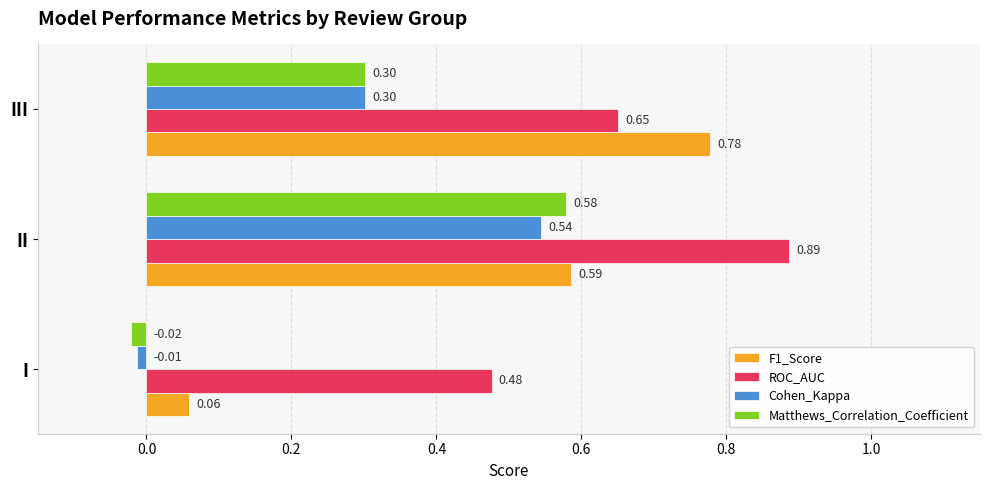

At which label does F1_Score reach its minimum?

I